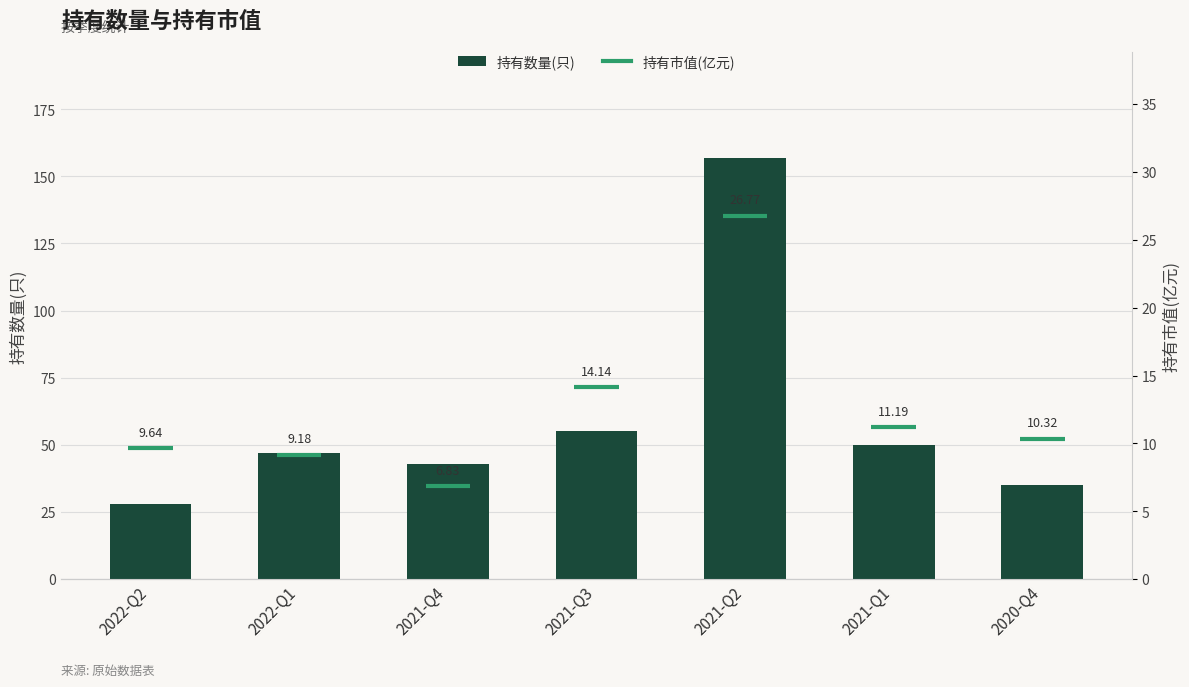

Does the chart contain any negative values?

No